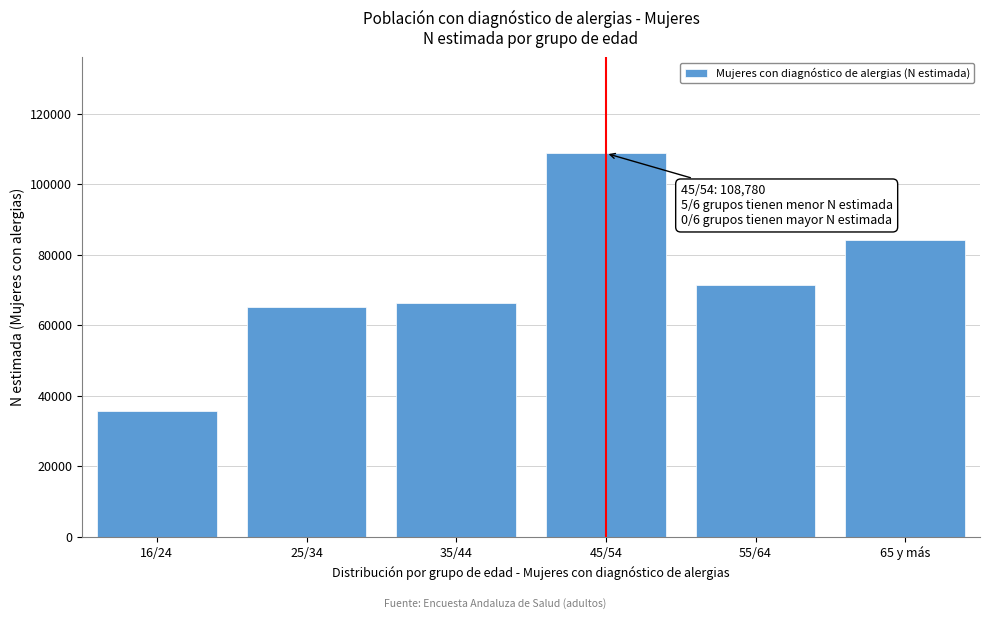

Reading left to right, what are all the values shown in this chart?

35584	65223	66238	108780	71556	84229